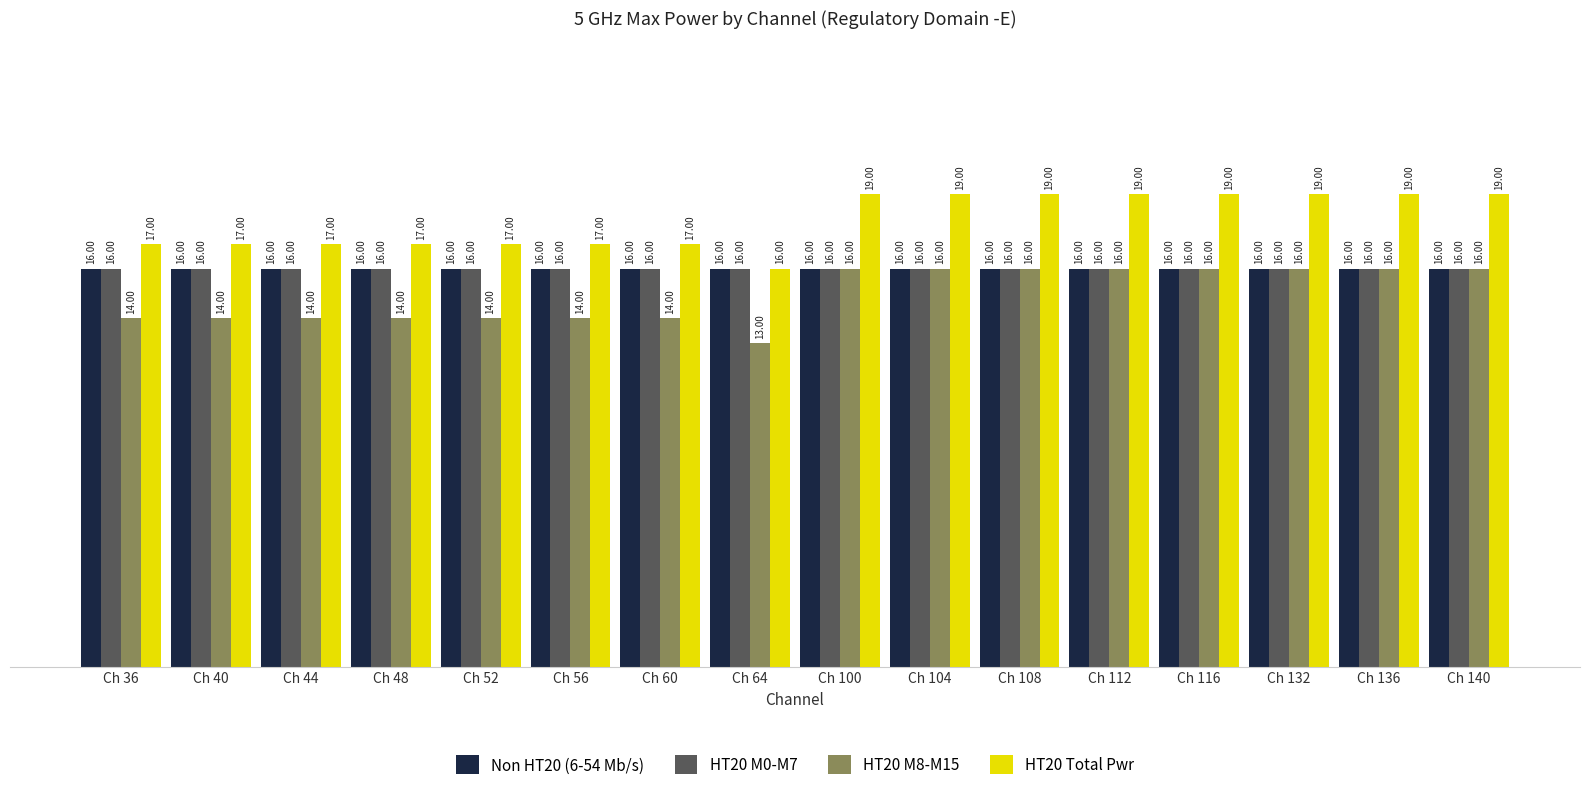

What is the sum of all HT20 Total Pwr values?

287